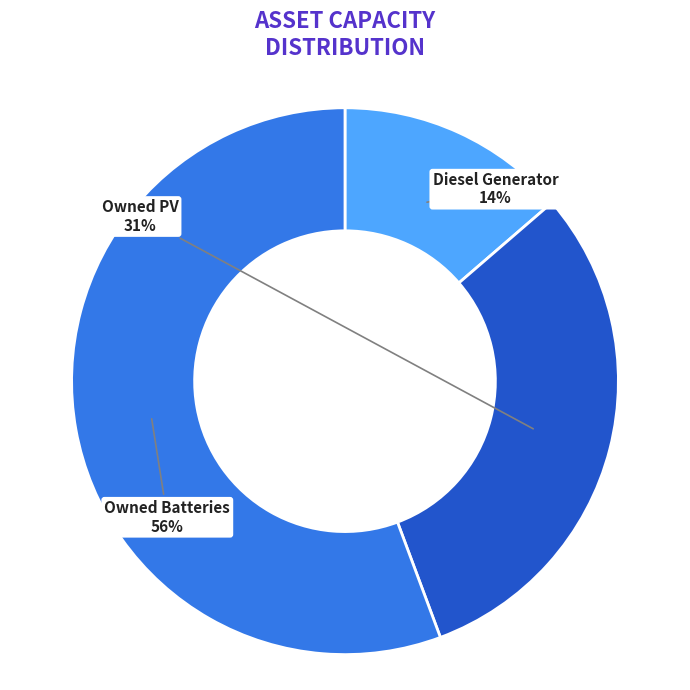

Rank the categories by value from lowest to highest.

Diesel Generator, Owned PV, Owned Batteries